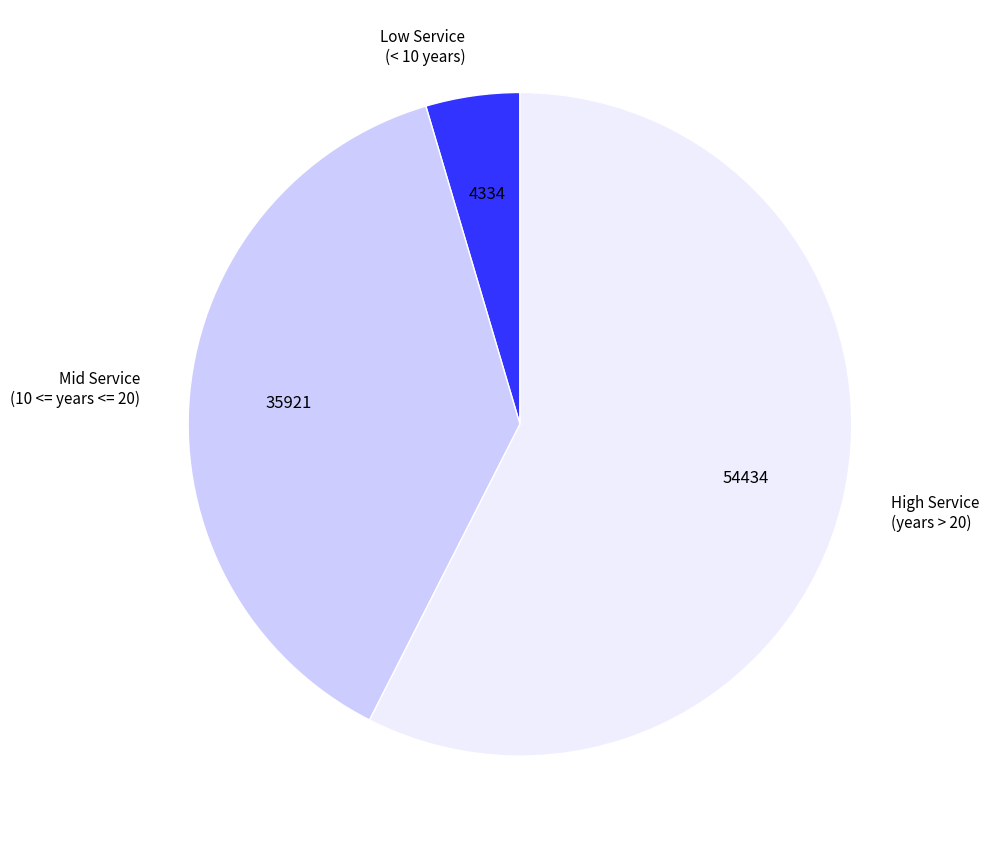

Do Mid Service (10 <= years <= 20) and Low Service (< 10 years) together represent more than half of the pie?

No